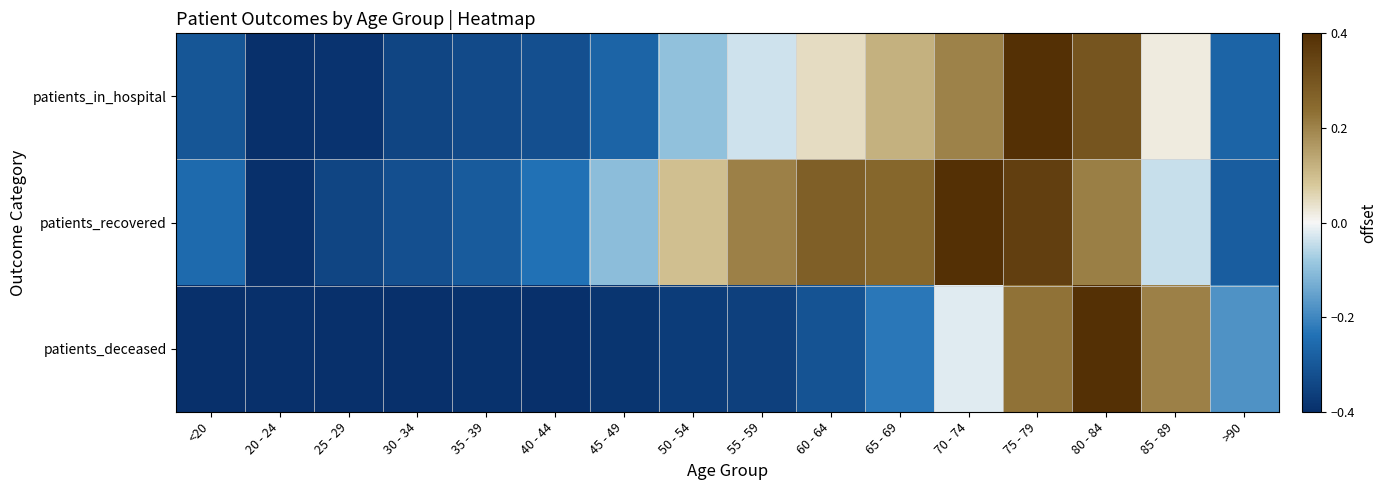

List the series in order of their overall mean, highest first.

patients_recovered, patients_in_hospital, patients_deceased